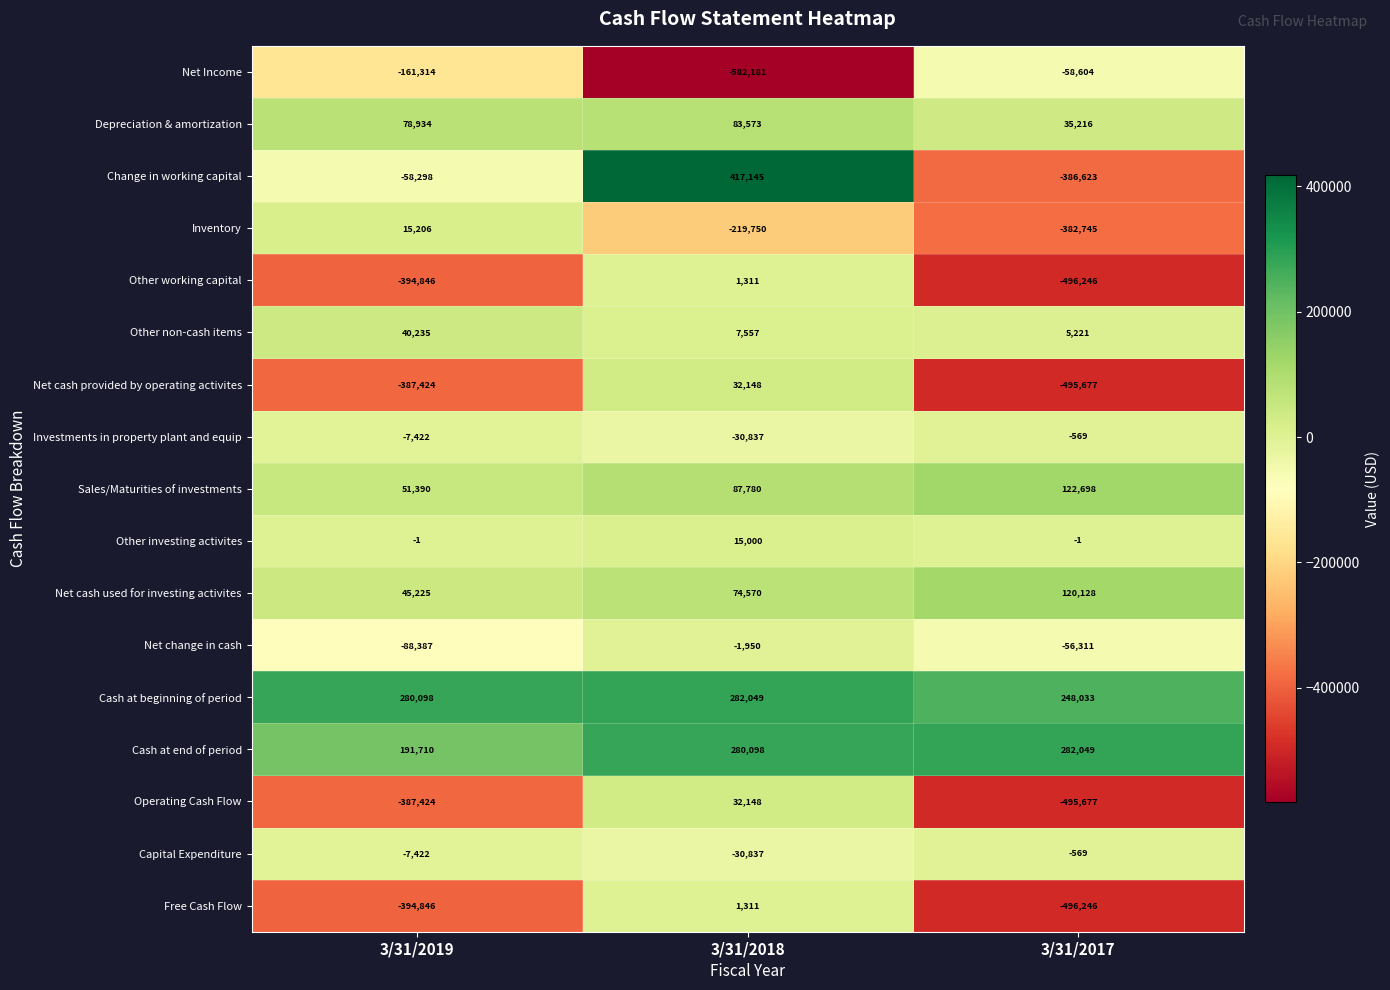

What is the sum of the Sales/Maturities of investments values at 3/31/2019 and 3/31/2018?

139170